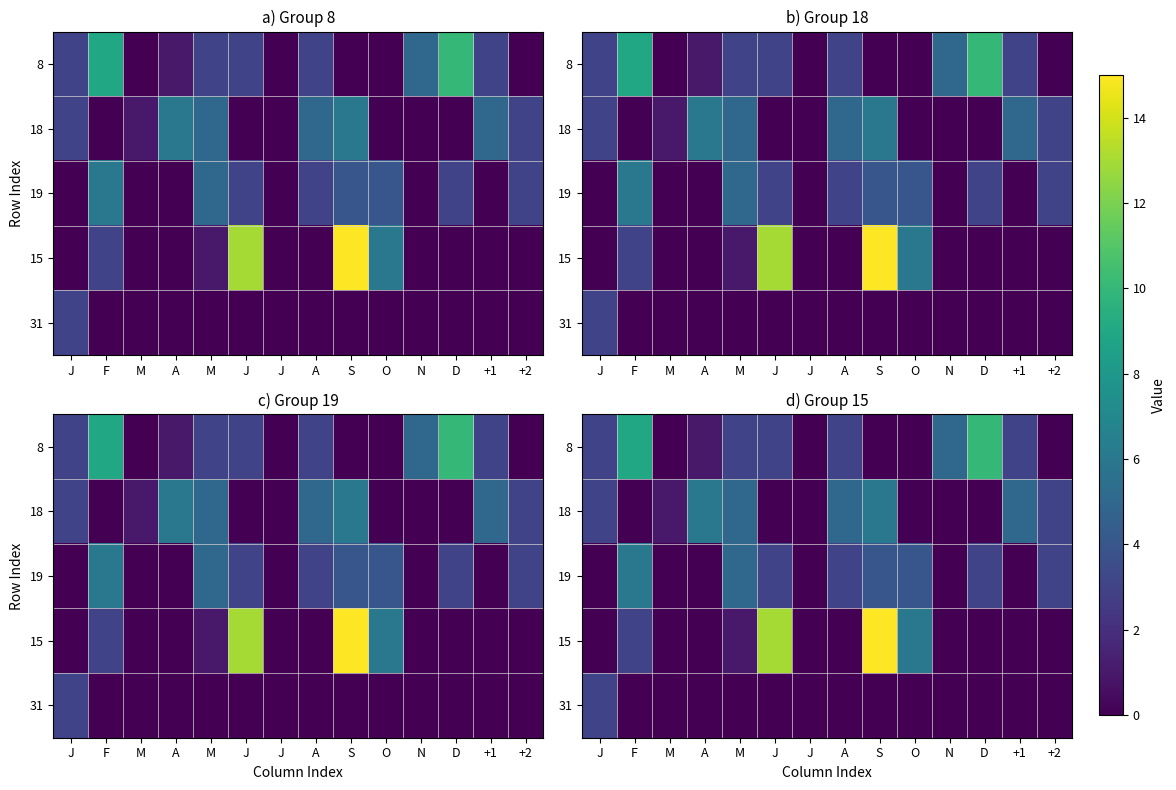

What is the total value across all series at D?

13